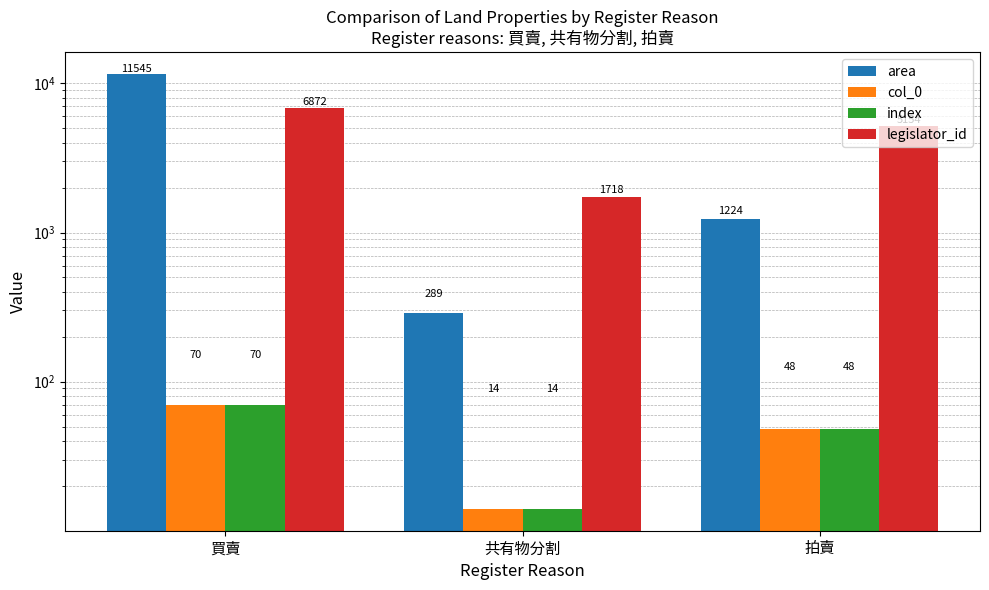

How many data points in col_0 are less than 48?

1